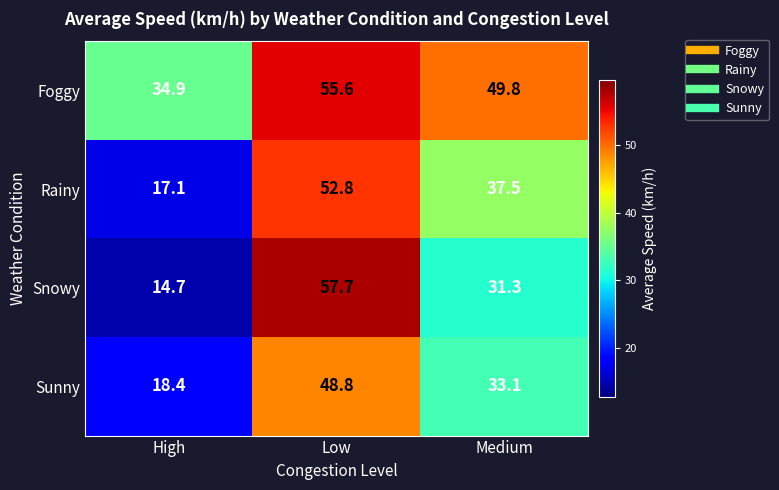

Rank the series at High from highest to lowest value.

Foggy, Sunny, Rainy, Snowy